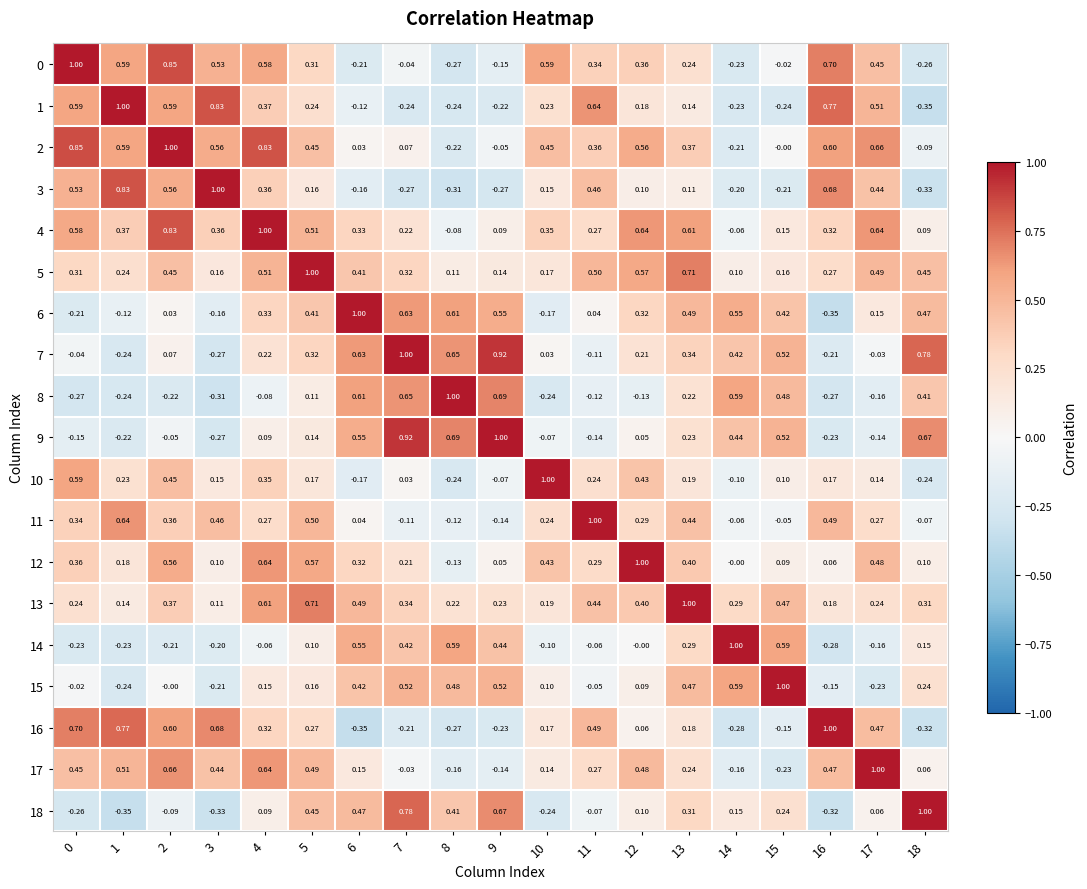

How many distinct data groups are displayed?

19